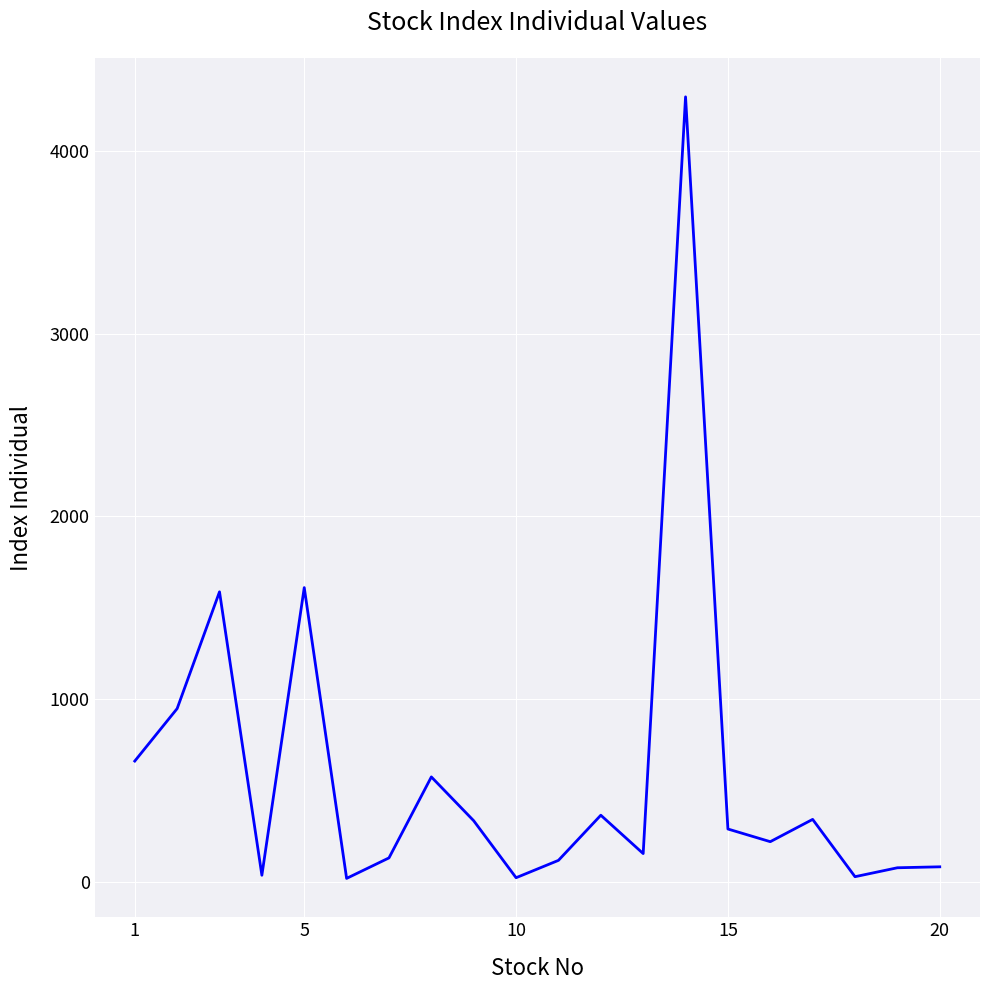

What is the maximum value shown in the chart?

4296.8